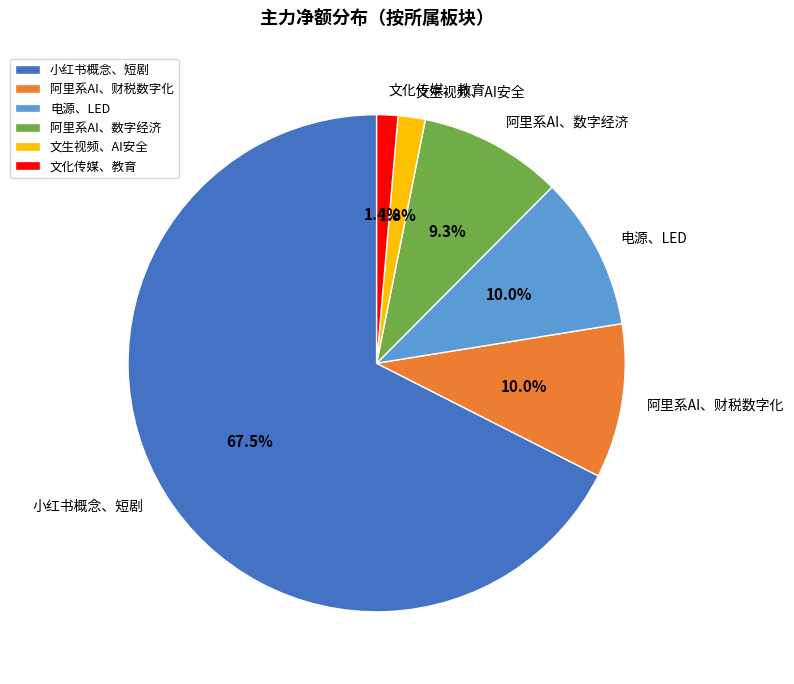

Which slice is the largest?

小红书概念、短剧